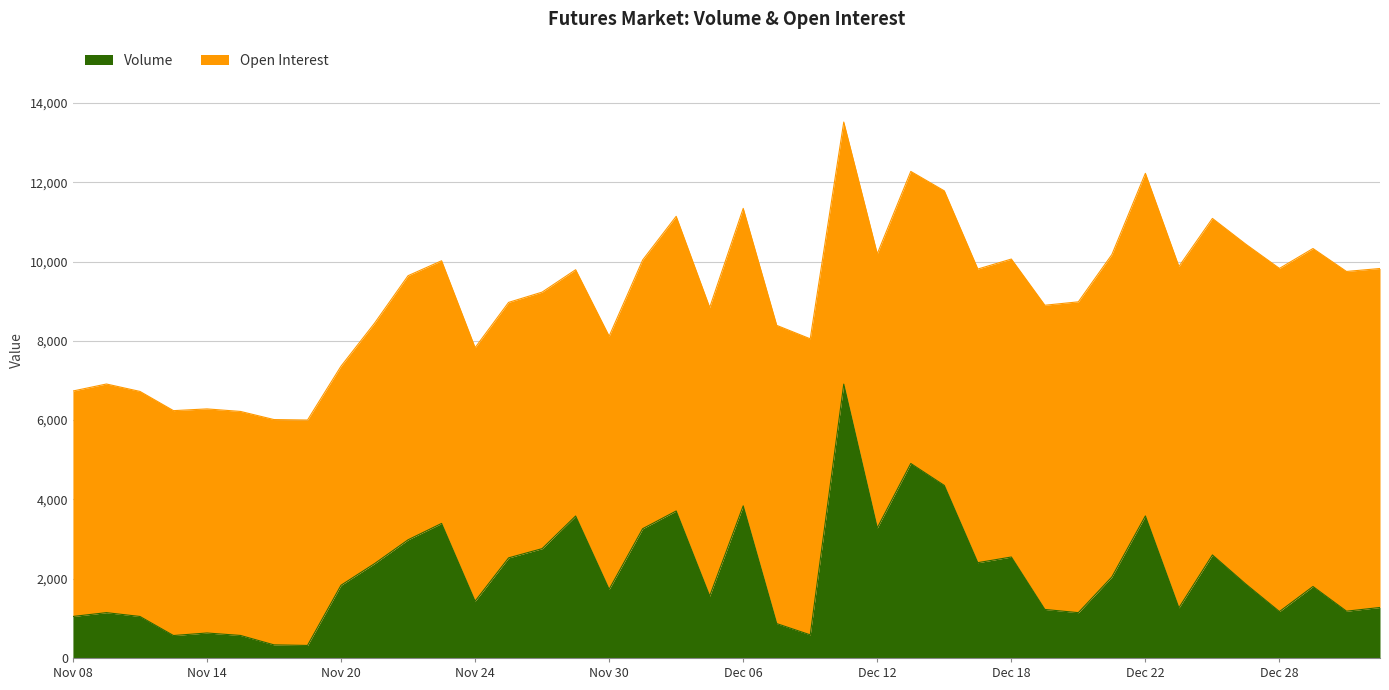

Reading left to right, what are all the values shown in this chart?

1047	1143	1047	566	630	568	330	316	1835	2380	2981	3394	1432	2525	2758	3581	1731	3261	3708	1562	3837	867	583	6908	3280	4906	4352	2404	2547	1224	1143	2044	3583	1265	2599	1861	1171	1803	1180	1274